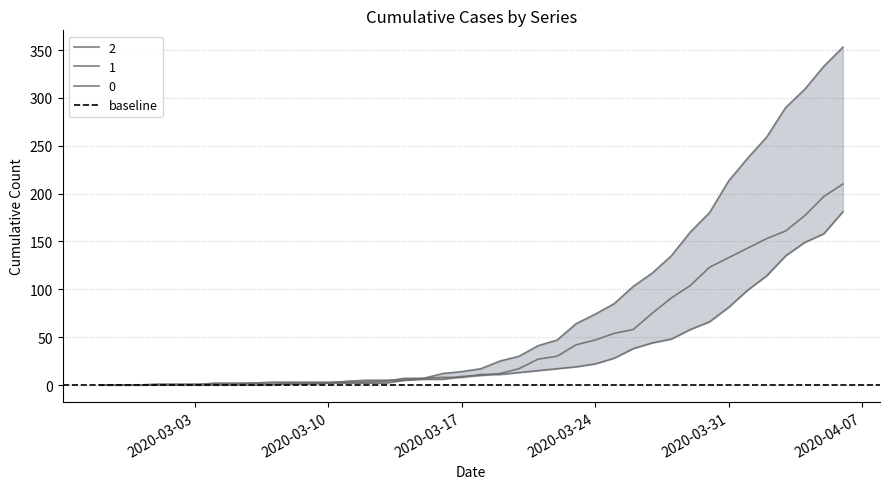

How many distinct data groups are displayed?

3